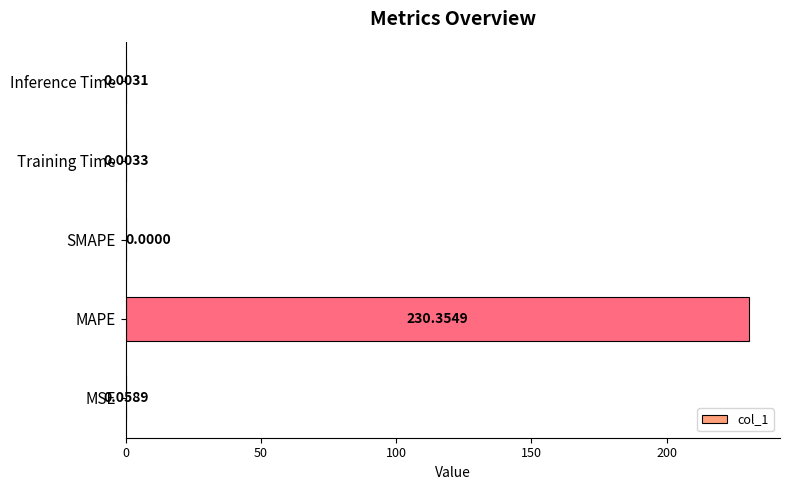

Which category has the highest value across all series?

MAPE